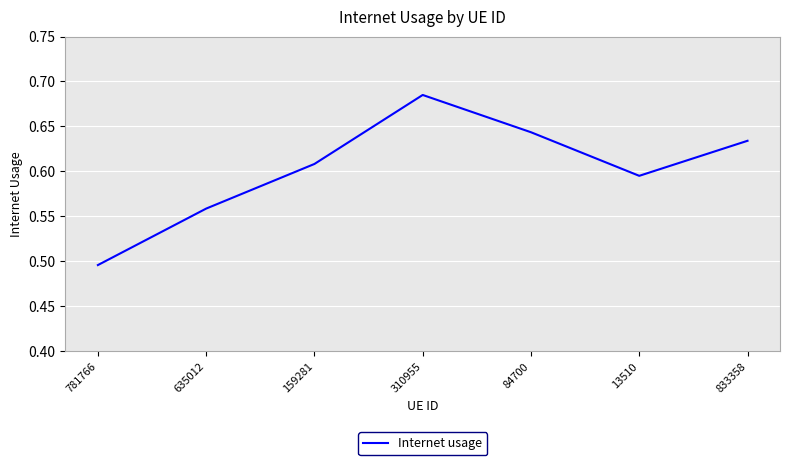

At which category does the data reach its first local valley?

13510